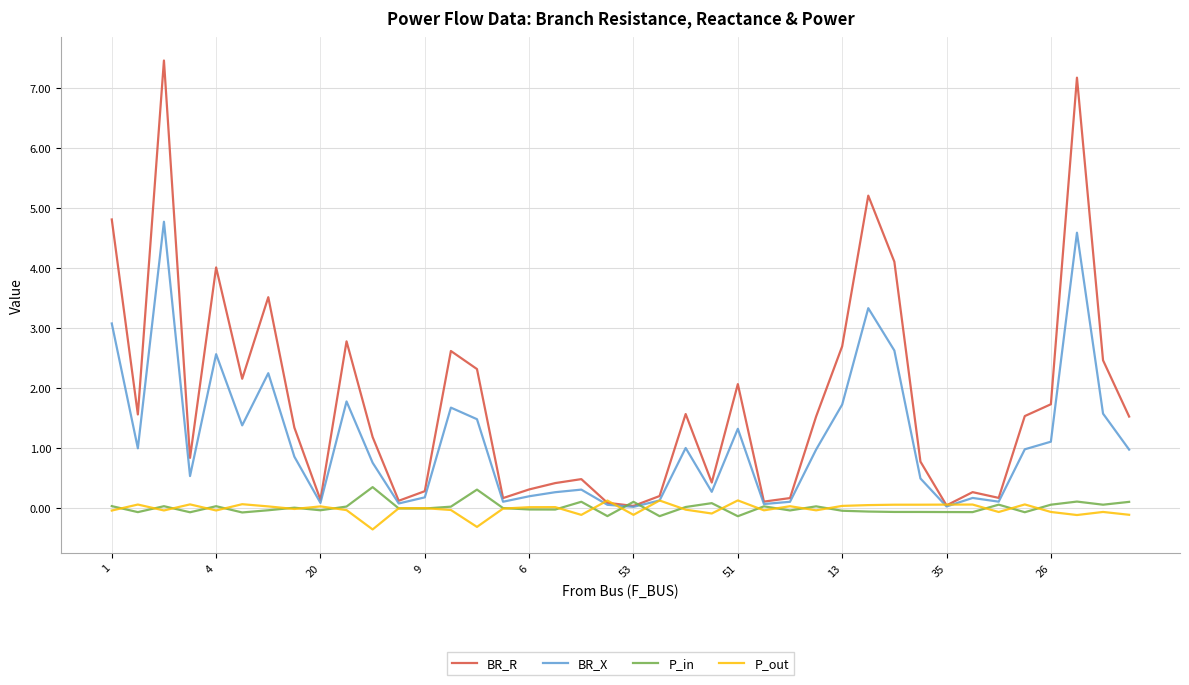

Does the chart display data point markers on the line(s)?

No